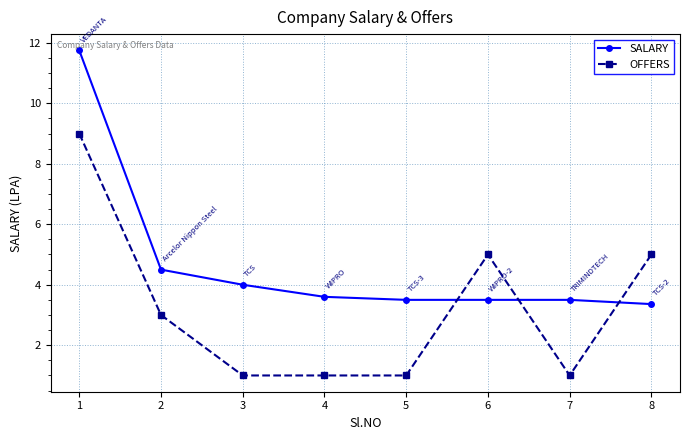

Is it true that OFFERS equals 5.0 at 6?

True